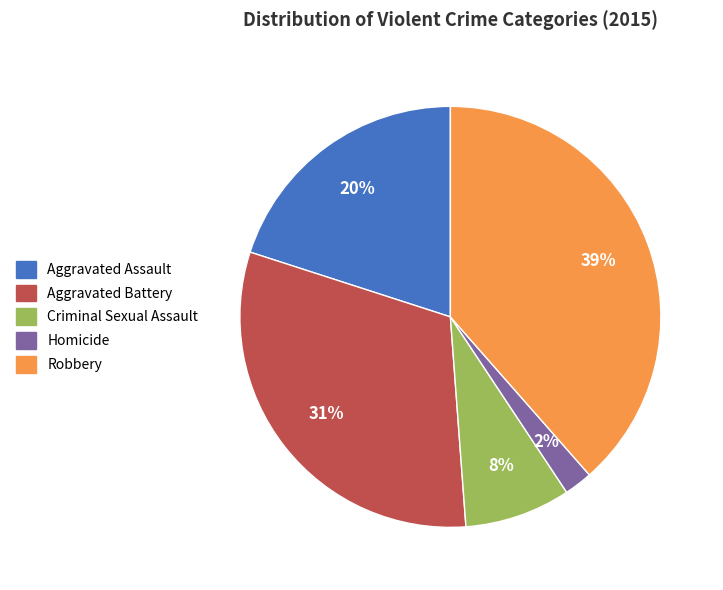

The Aggravated Assault slice represents 20% of the pie. True or false?

True